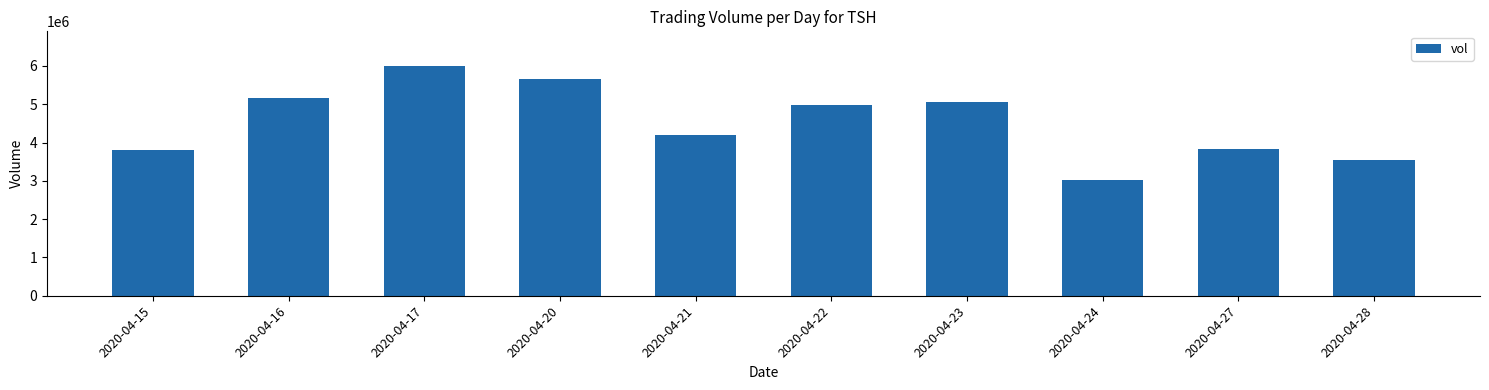

What is the ratio of the value at 2020-04-22 to the value at 2020-04-20?

0.9